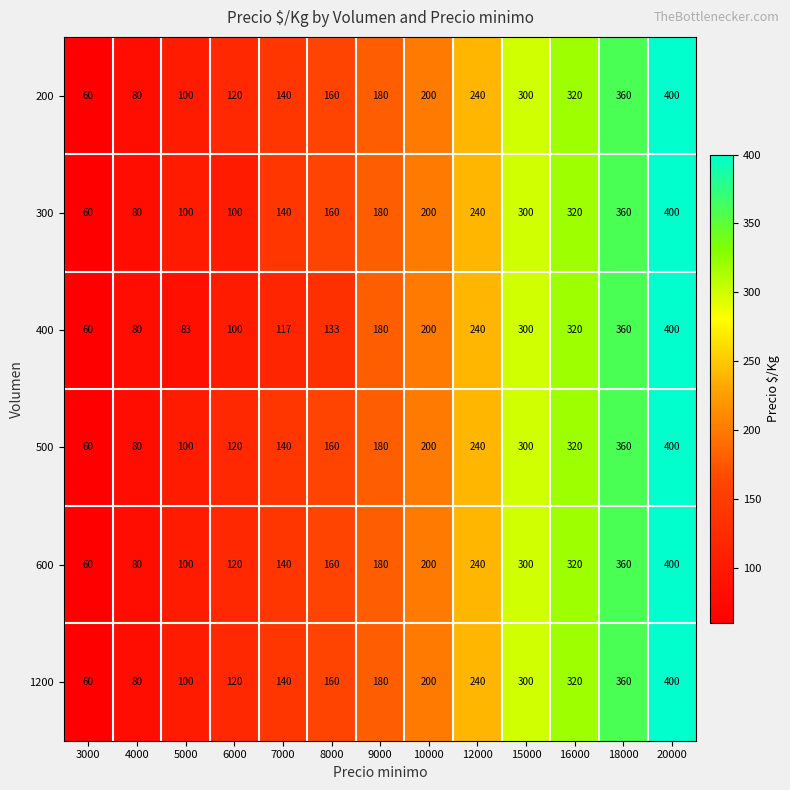

At which label is 600 closest to 230?

12000